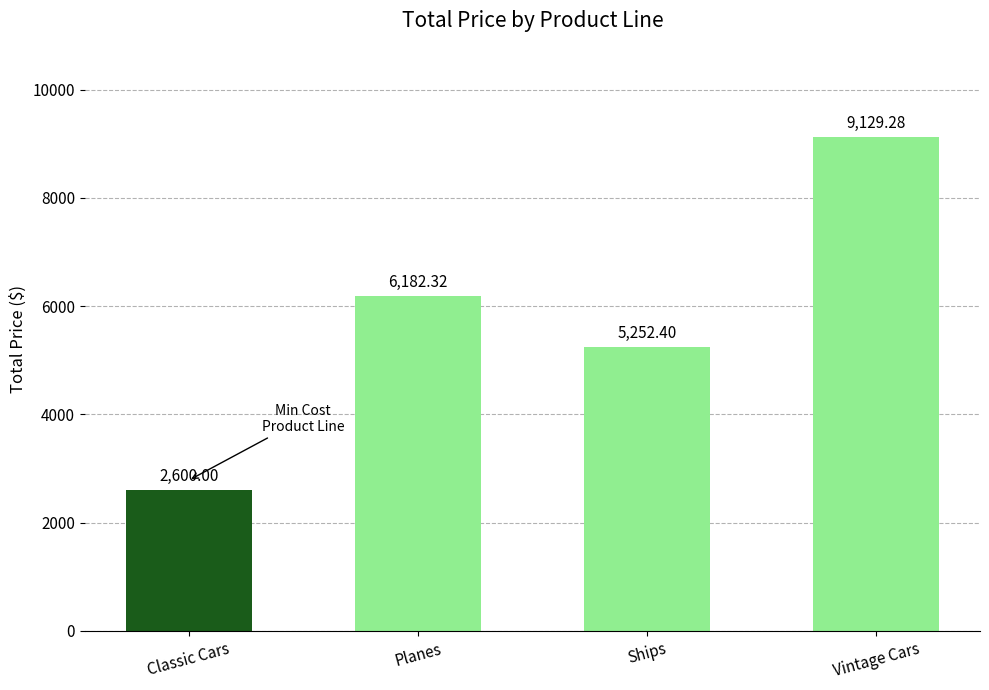

Reading left to right, extract all data points from this chart.

Classic Cars=2600.0	Planes=6182.3	Ships=5252.4	Vintage Cars=9129.3